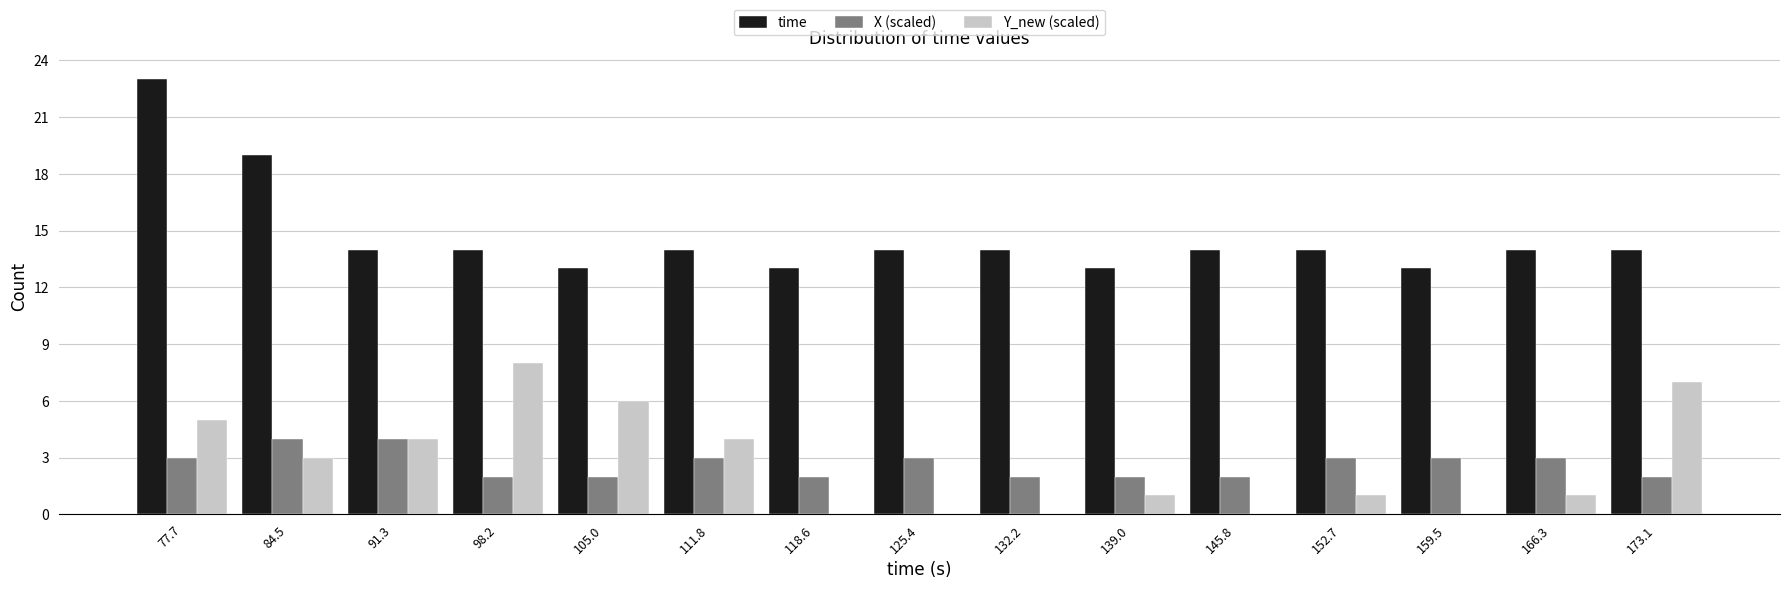

In the Y_new (scaled) series, which range on the x-axis has the tallest bar?

95 to 102